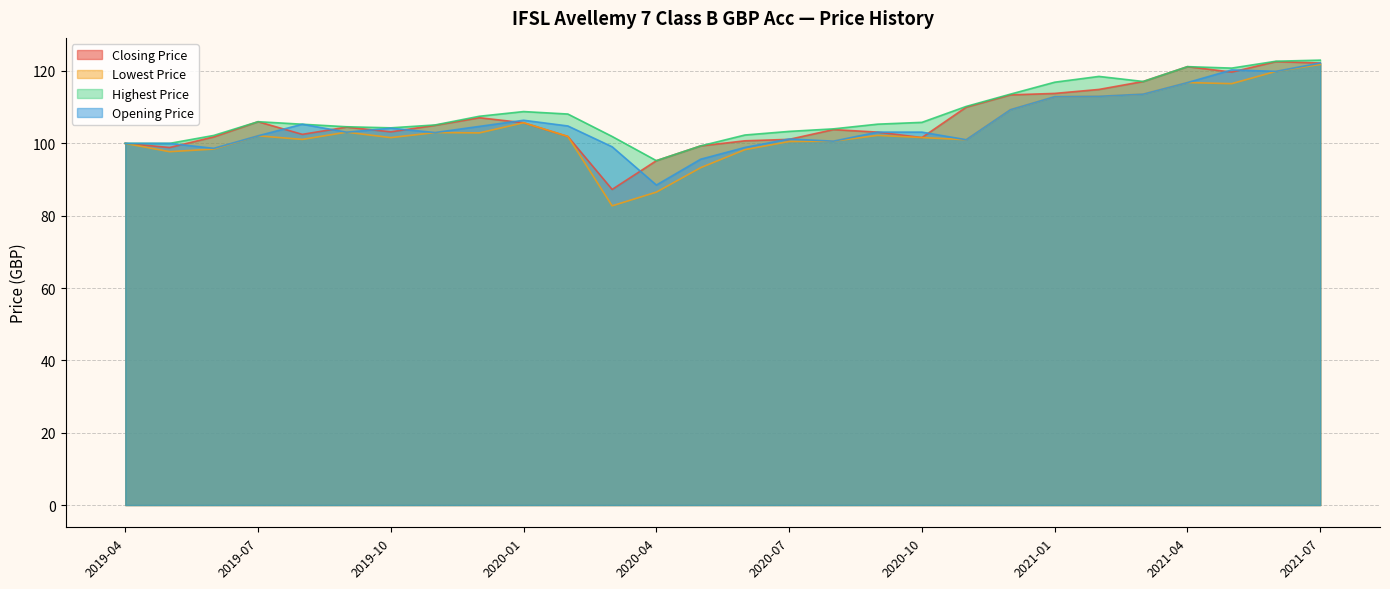

What is the label of the 4th point from the right?

2021-04